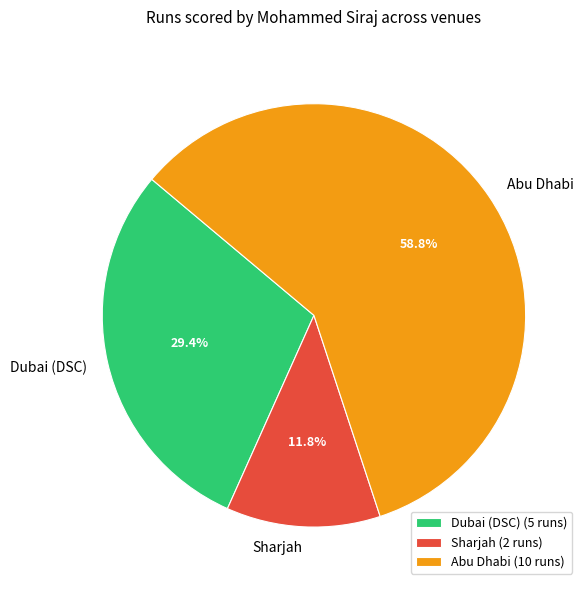

What portion of the pie excludes Sharjah?

88.2%